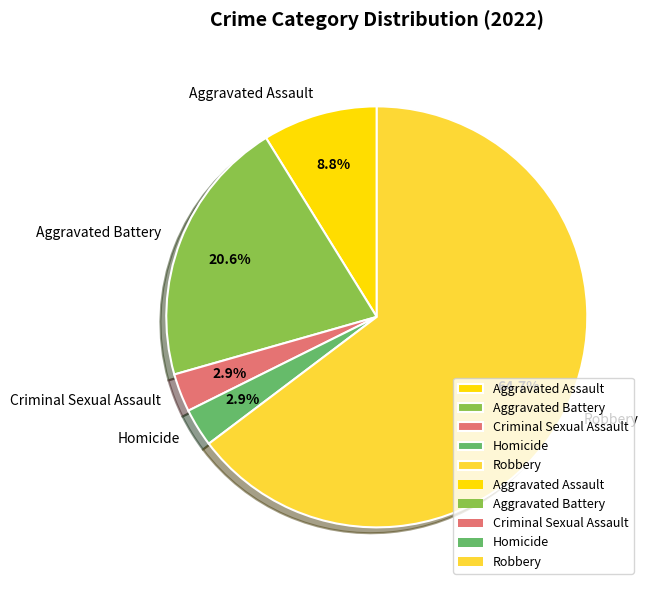

To the nearest percent, what percentage of the pie is Aggravated Assault?

9%